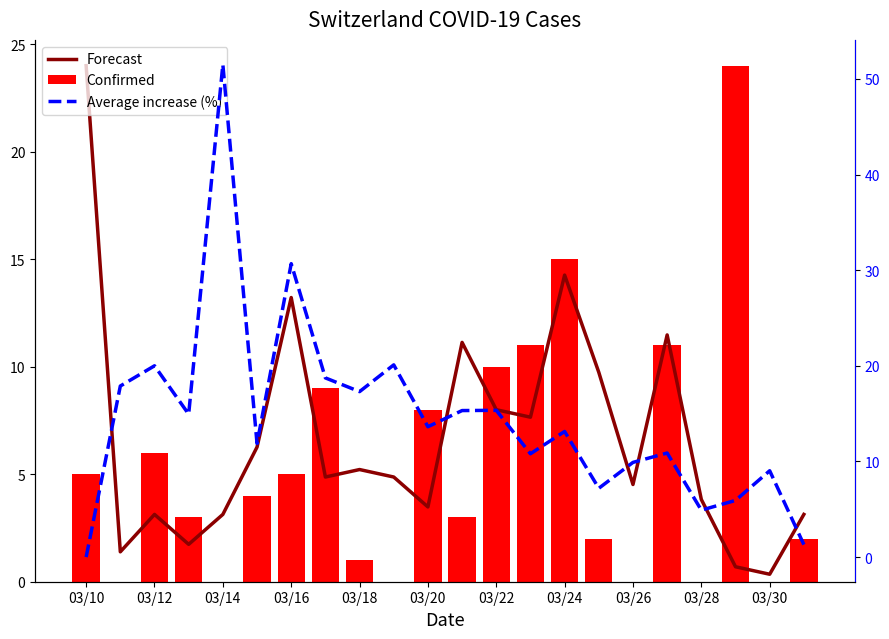

At how many categories does at least one series exceed 9?

20